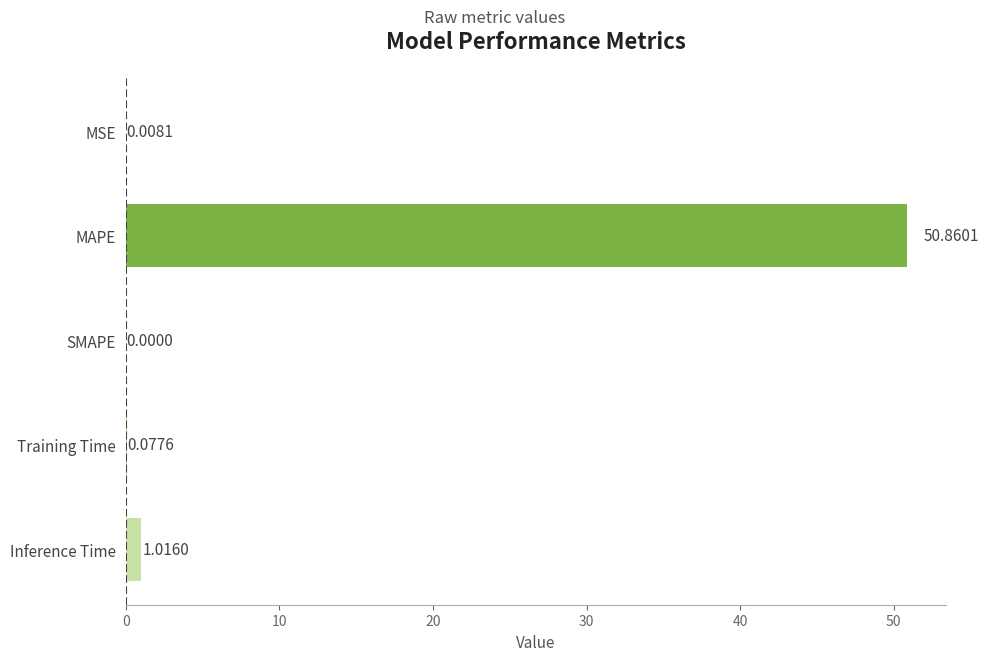

What is the maximum value shown in the chart?

50.9